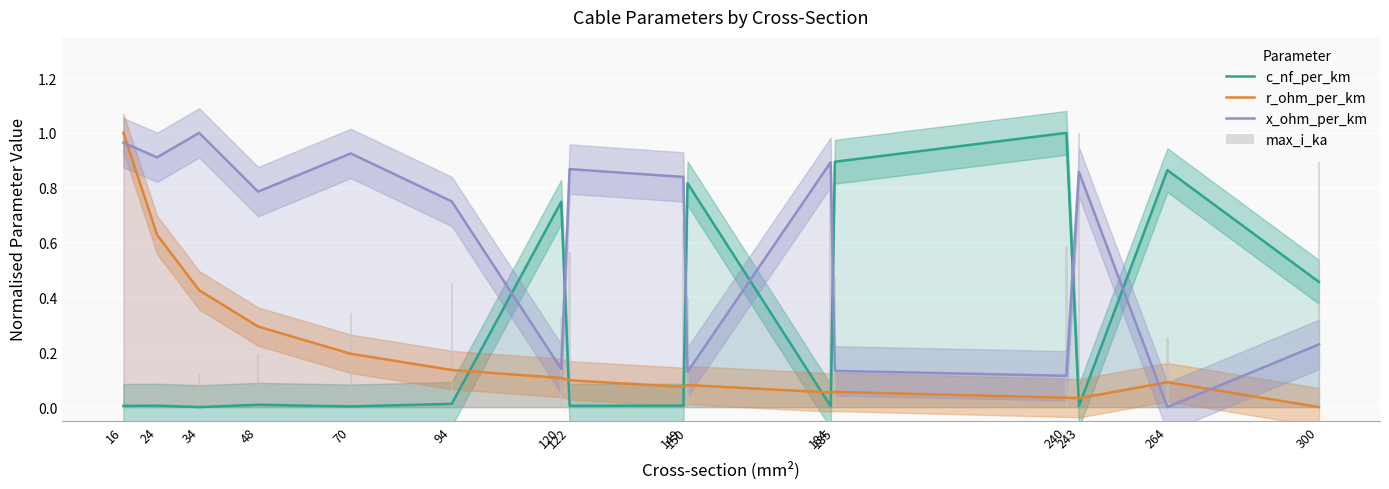

True or false: r_ohm_per_km has a value of 0.3 at 70.

False